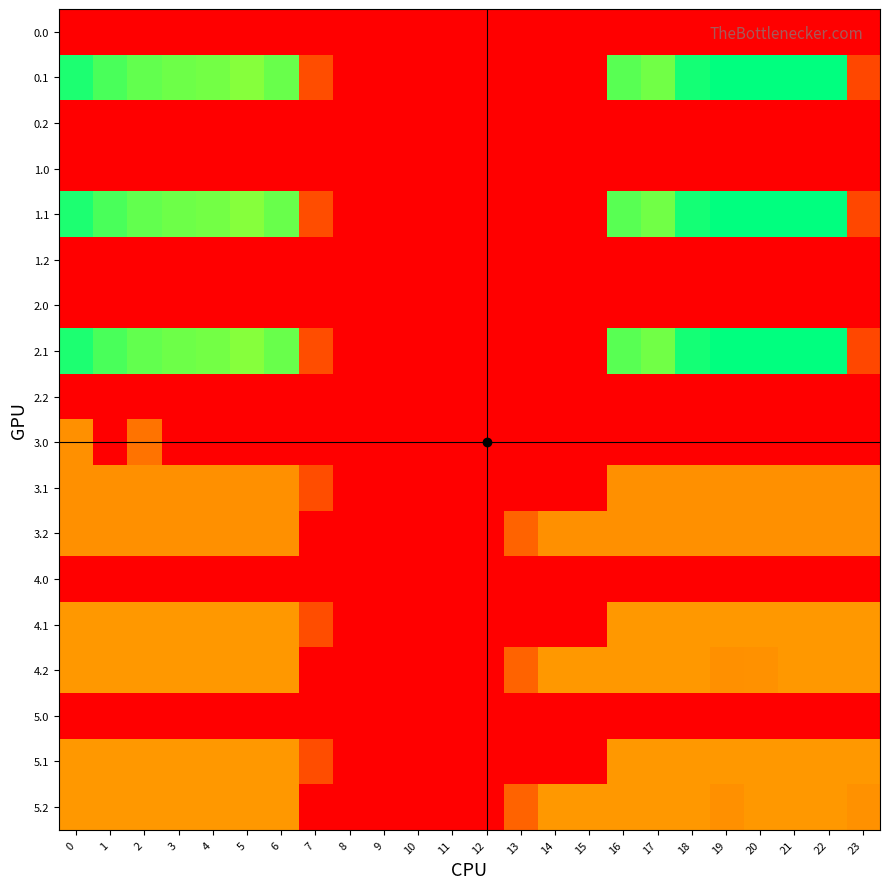

Which series has the largest range (max minus min)?

0.1